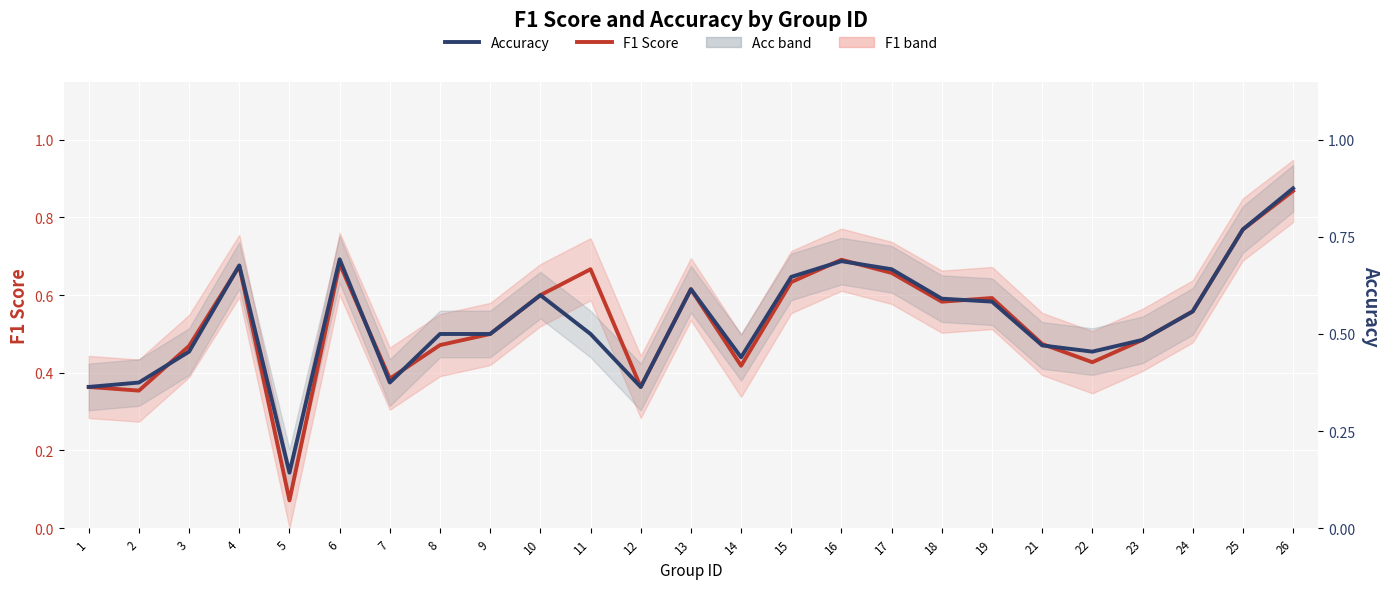

Which has a higher value, 7 or 8?

8